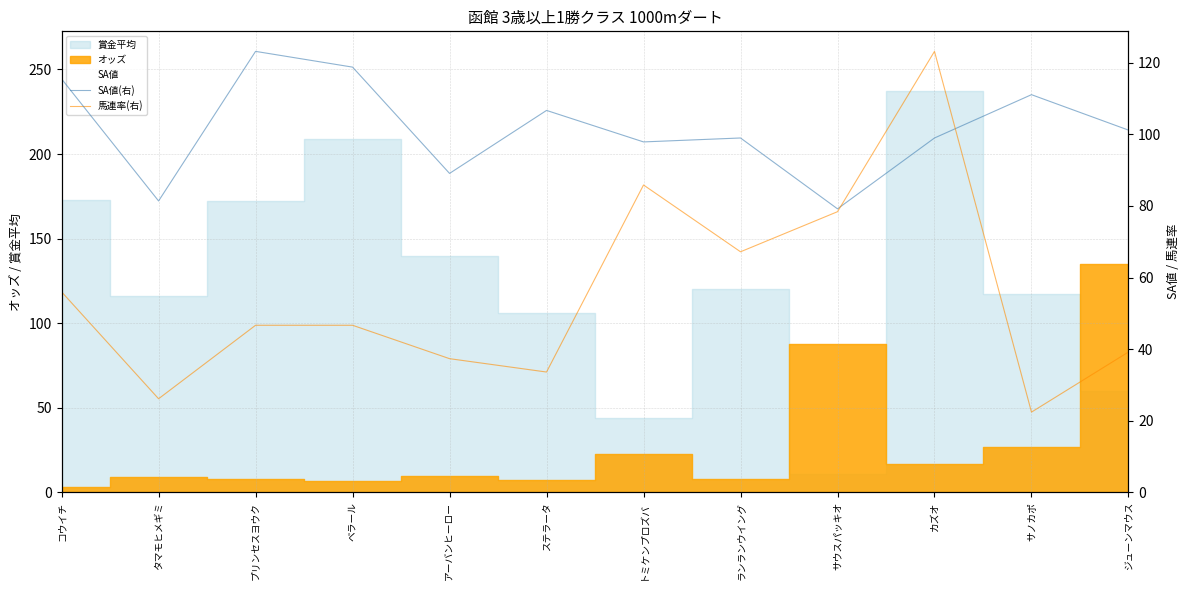

Where is the first local maximum for SA値(右)?

プリンセスヨウク